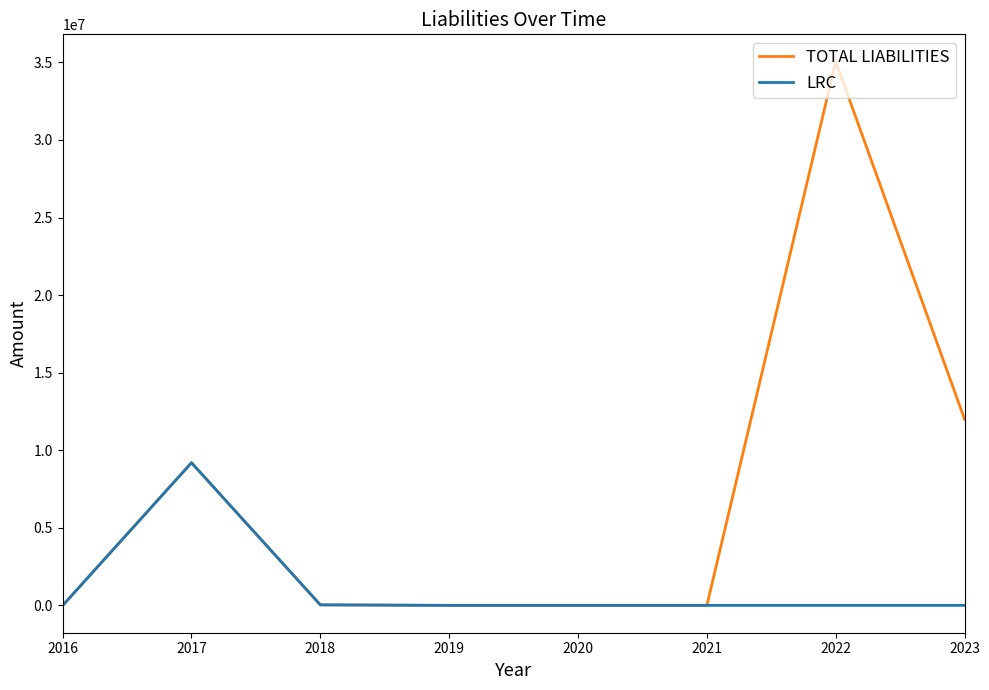

Rank the series by their average value, from lowest to highest.

LRC, TOTAL LIABILITIES